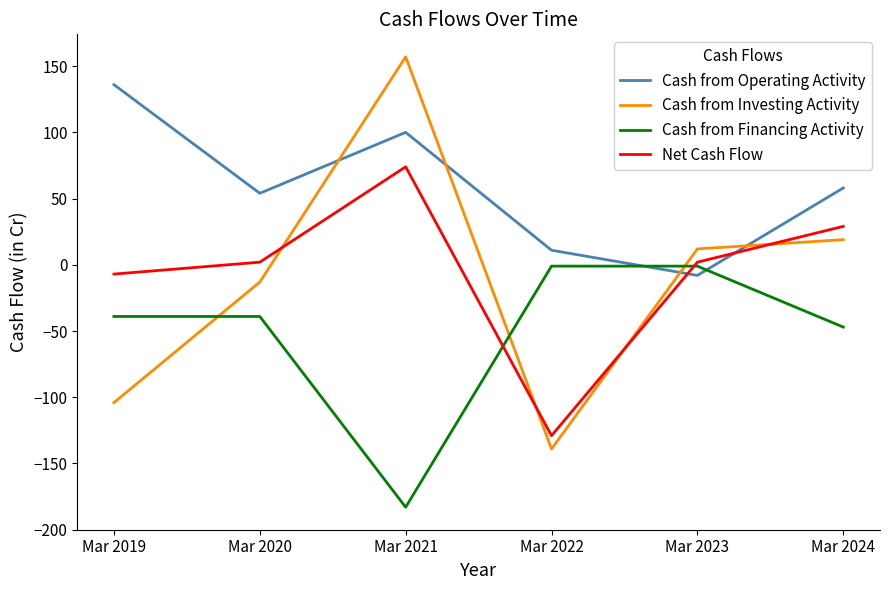

True or false: Cash from Investing Activity and Cash from Financing Activity intersect in this chart.

True